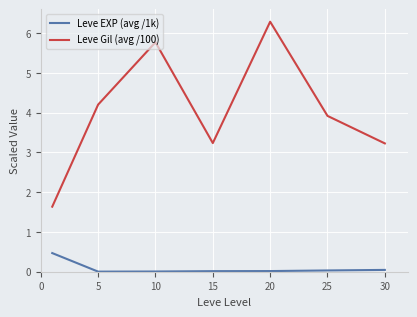

Which series has the widest spread of values?

Leve Gil (avg /100)